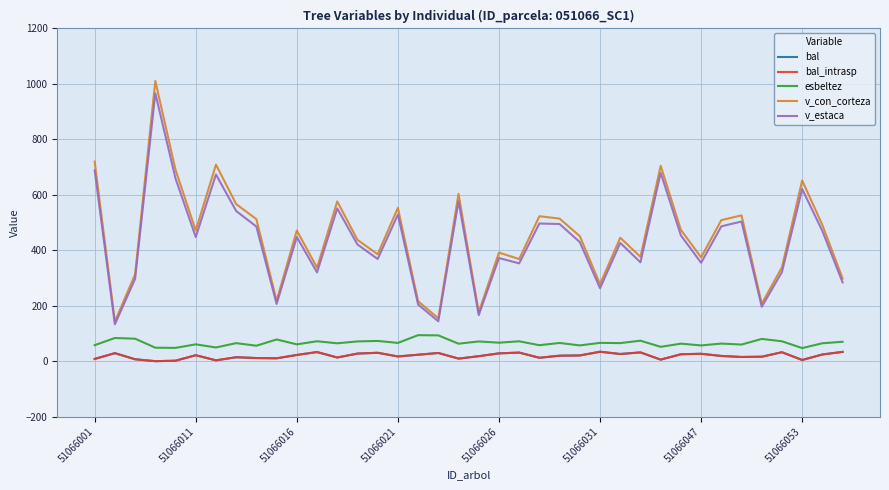

Does the chart display data point markers on the line(s)?

No